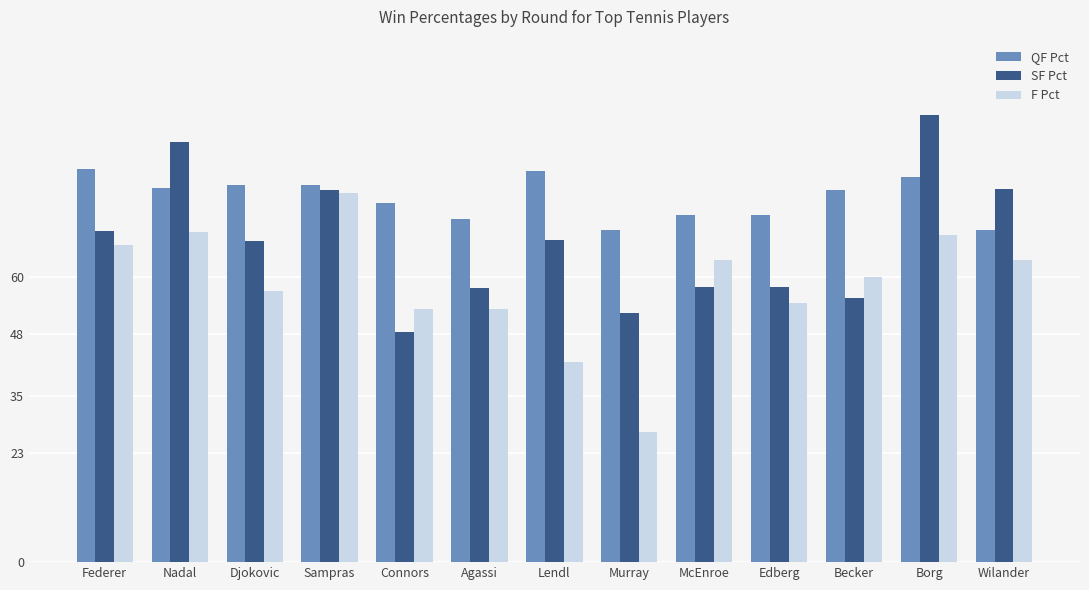

Rank the series by their average value, from lowest to highest.

F Pct, SF Pct, QF Pct